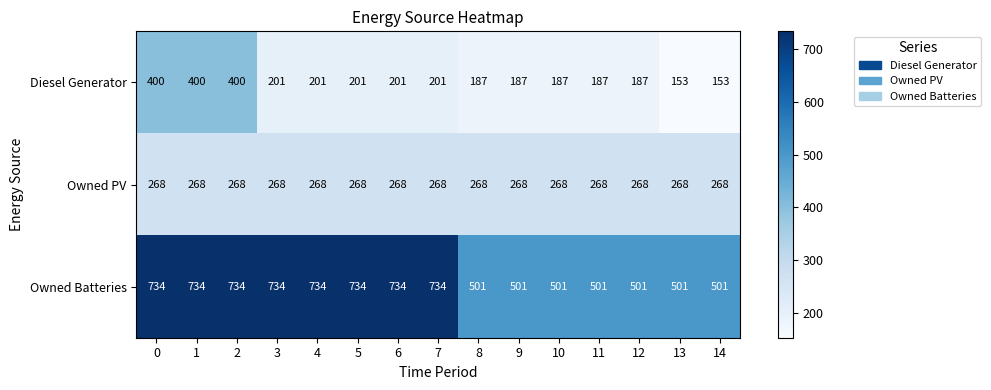

What is the average value of the Owned Batteries series?

625